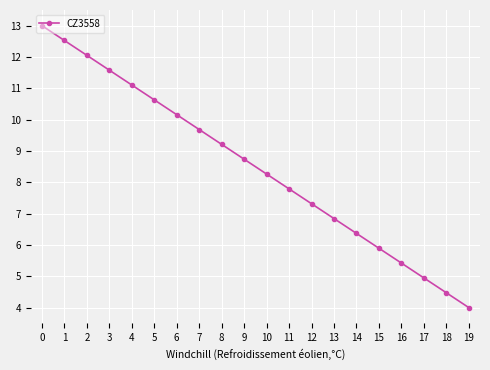

How many data points are above 8?

11